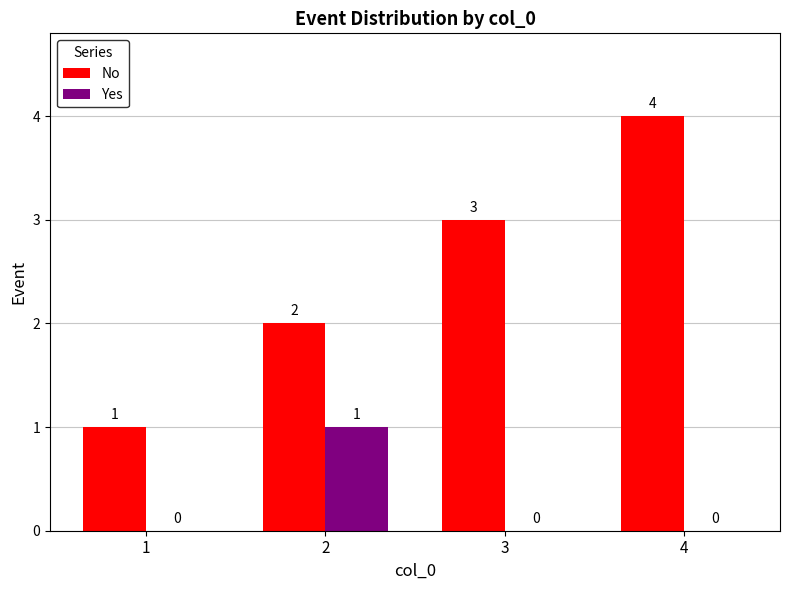

What is the sum of all Yes values?

1